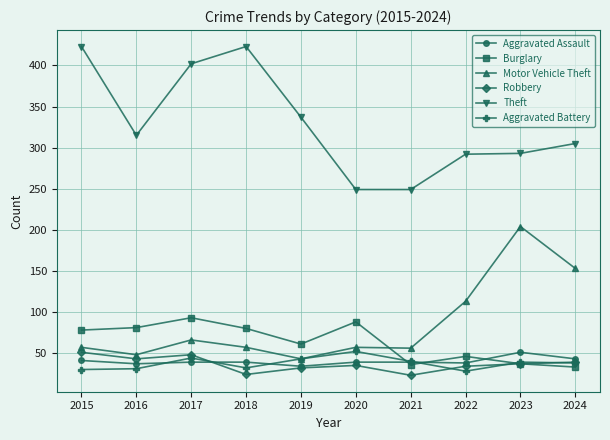

What is the value of the Motor Vehicle Theft point at the 5th from the left?

43